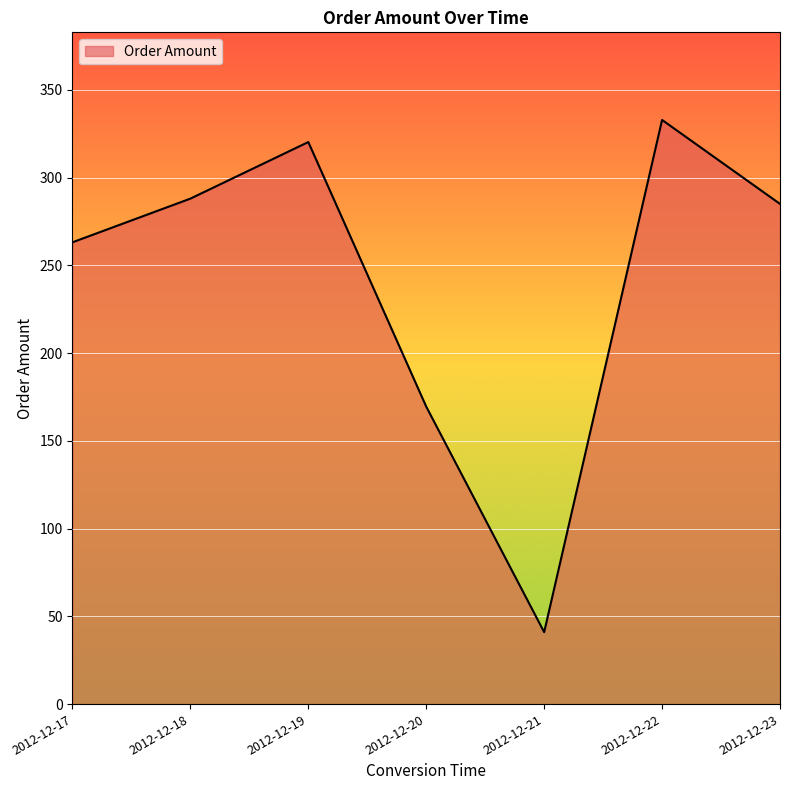

What value does the data have at 2012-12-19?

320.2